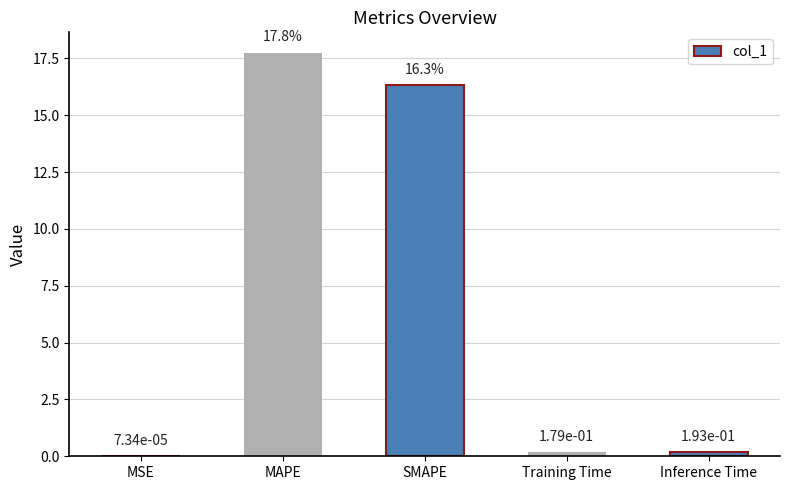

Are the bars horizontal?

No